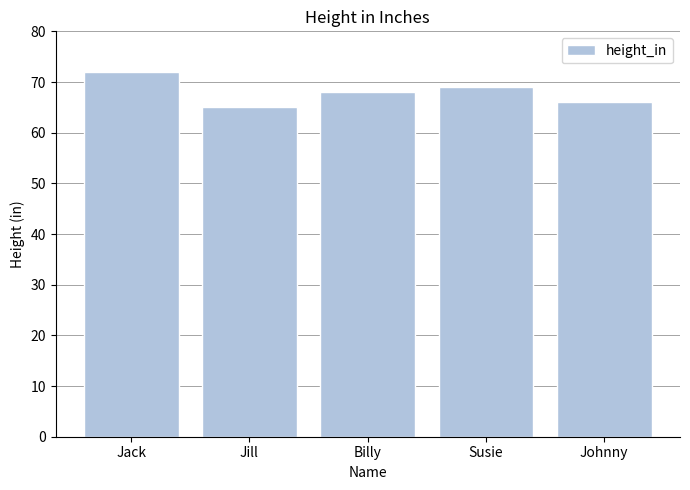

What is the sum of all values?

340